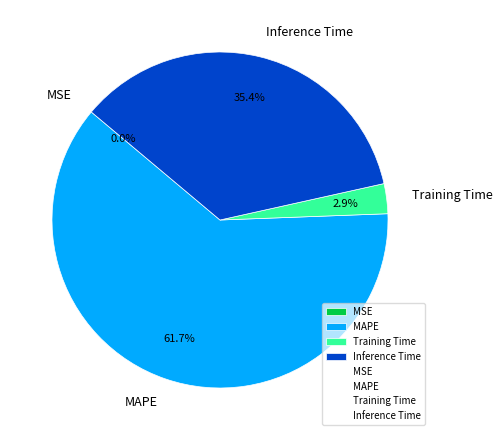

True or false: Training Time accounts for 3% of the total.

True